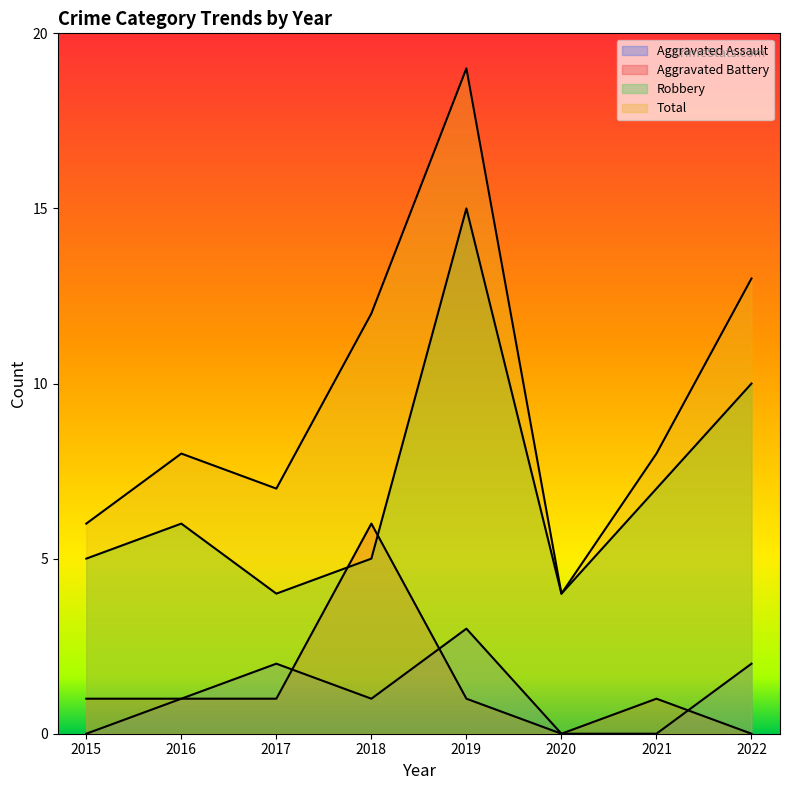

Is the value of Aggravated Assault at 2018 greater than the value of Aggravated Battery at 2015?

No